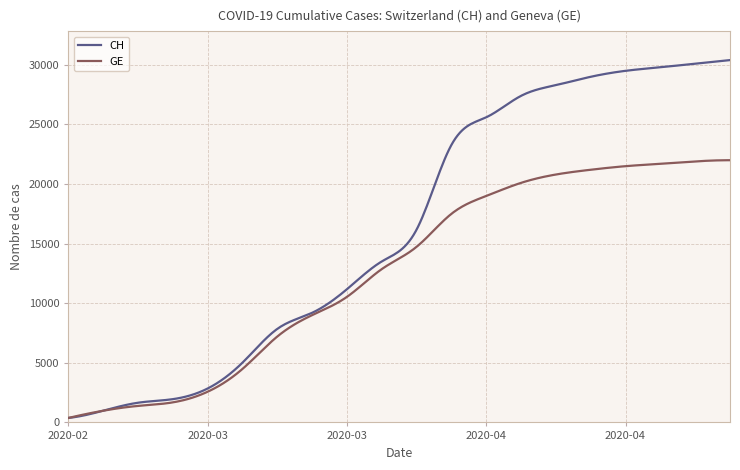

Which series has the largest range (max minus min)?

CH